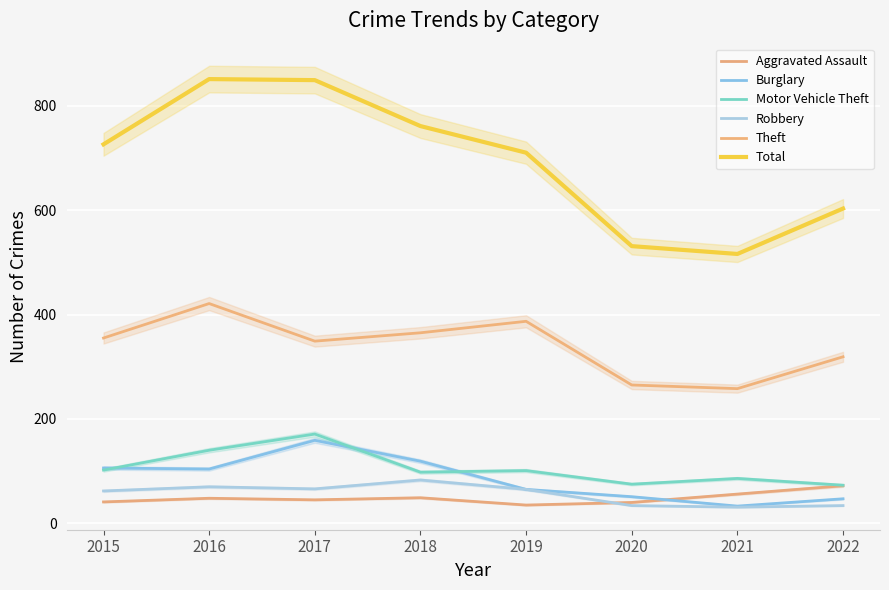

What is the total value across all series at 2017?

1639